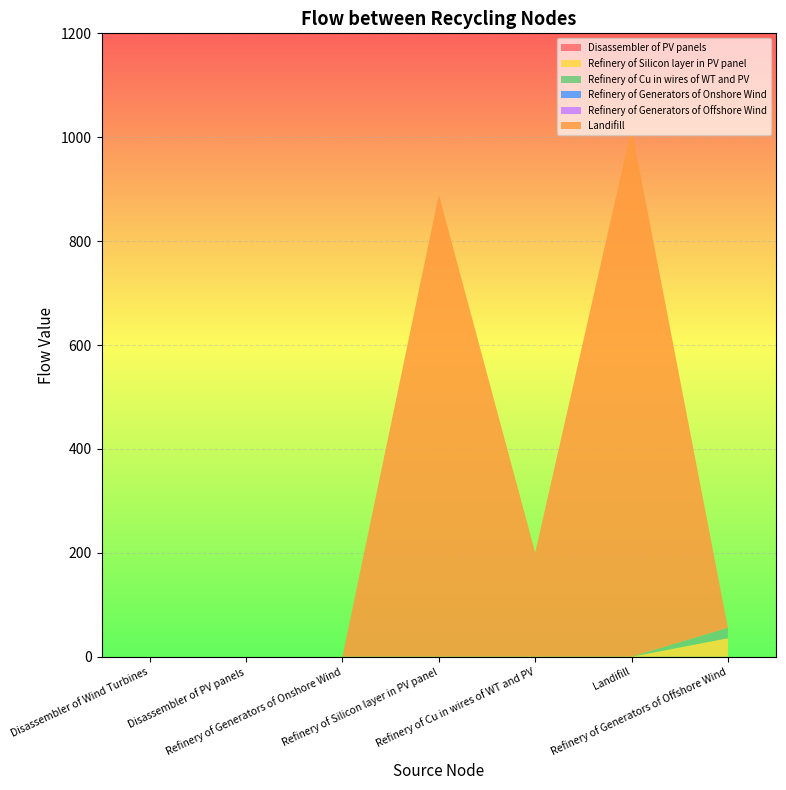

Reading left to right, list all the values displayed in this chart.

Disassembler of PV panels: Disassembler of Wind Turbines=0.0	Disassembler of PV panels=0.0	Refinery of Generators of Onshore Wind=0.0	Refinery of Silicon layer in PV panel=0.0	Refinery of Cu in wires of WT and PV=0.0	Landifill=0.0	Refinery of Generators of Offshore Wind=0.0
Refinery of Silicon layer in PV panel: Disassembler of Wind Turbines=0.0	Disassembler of PV panels=0.0	Refinery of Generators of Onshore Wind=0.0	Refinery of Silicon layer in PV panel=0.0	Refinery of Cu in wires of WT and PV=0.0	Landifill=0.0	Refinery of Generators of Offshore Wind=35.6
Refinery of Cu in wires of WT and PV: Disassembler of Wind Turbines=0.0	Disassembler of PV panels=0.0	Refinery of Generators of Onshore Wind=0.0	Refinery of Silicon layer in PV panel=0.0	Refinery of Cu in wires of WT and PV=0.0	Landifill=0.0	Refinery of Generators of Offshore Wind=20.0
Refinery of Generators of Onshore Wind: Disassembler of Wind Turbines=0.0	Disassembler of PV panels=0.0	Refinery of Generators of Onshore Wind=0.0	Refinery of Silicon layer in PV panel=0.0	Refinery of Cu in wires of WT and PV=0.0	Landifill=0.0	Refinery of Generators of Offshore Wind=0.0
Refinery of Generators of Offshore Wind: Disassembler of Wind Turbines=0.0	Disassembler of PV panels=0.0	Refinery of Generators of Onshore Wind=0.0	Refinery of Silicon layer in PV panel=0.0	Refinery of Cu in wires of WT and PV=0.0	Landifill=0.0	Refinery of Generators of Offshore Wind=0.0
Landifill: Disassembler of Wind Turbines=0.0	Disassembler of PV panels=0.0	Refinery of Generators of Onshore Wind=0.0	Refinery of Silicon layer in PV panel=889.5	Refinery of Cu in wires of WT and PV=200.2	Landifill=1016.8	Refinery of Generators of Offshore Wind=0.0